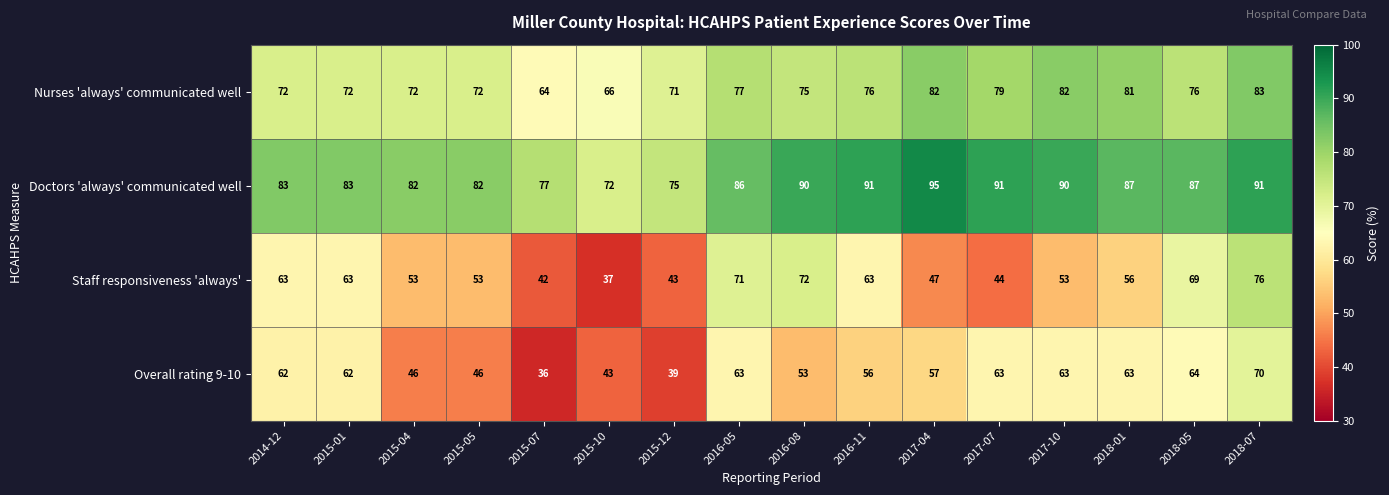

True or false: Overall rating 9-10 has a value of 70 at 2018-07.

True